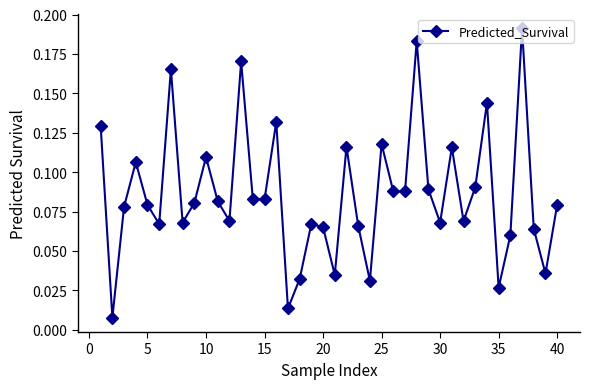

How many interior local peaks (higher than both neighbors) does the data have?

12